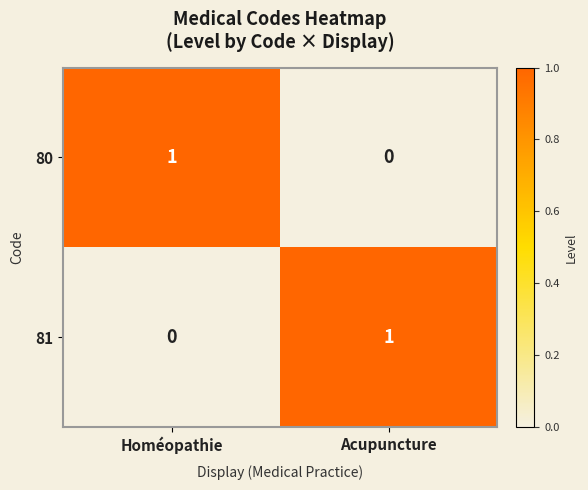

Count the number of data series in this chart.

2